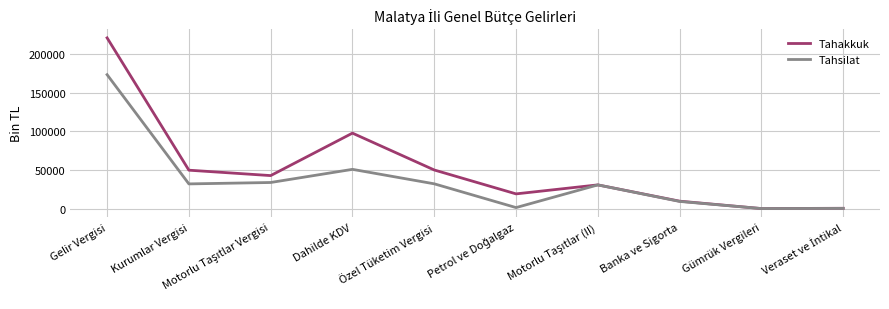

What is the spread (max minus min) of values at Gelir Vergisi?

47675